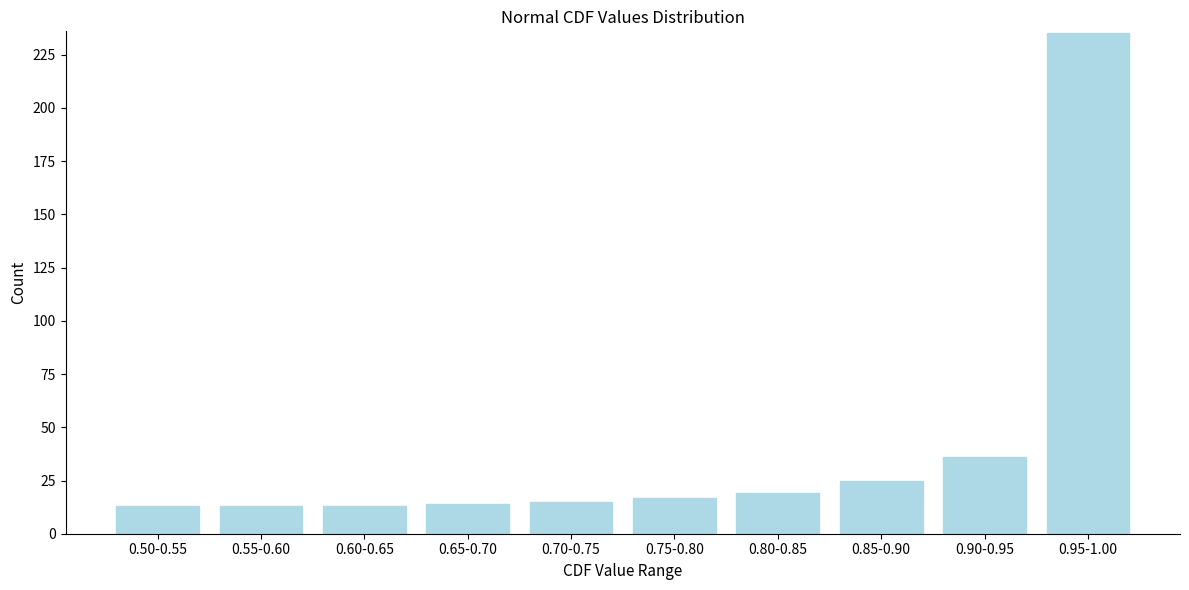

Reading left to right, what are all the values shown in this chart?

13	13	13	14	15	17	19	25	36	235